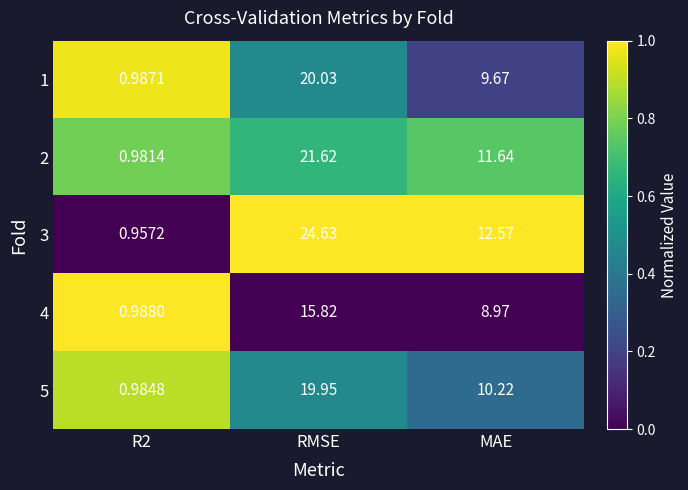

At which category is the sum across all series the highest?

RMSE